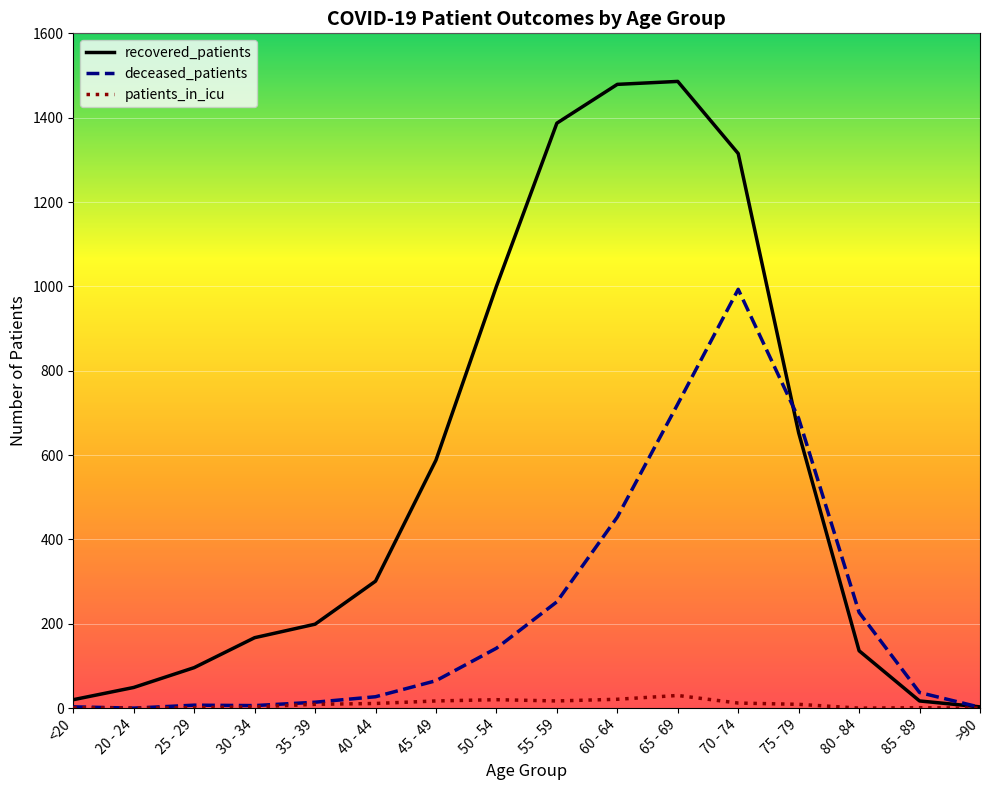

What are all the series names shown in the legend?

recovered_patients, deceased_patients, patients_in_icu